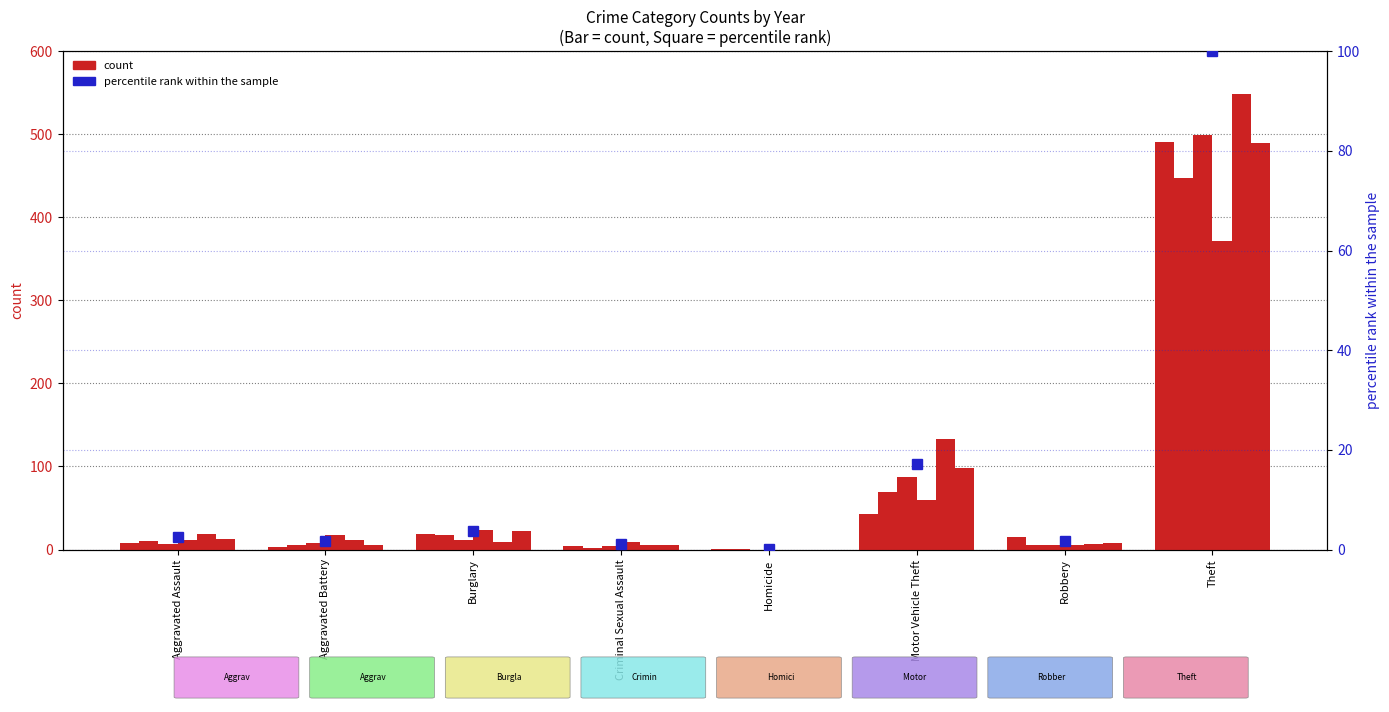

Reading left to right, transcribe all the data shown in this chart.

2.4	1.7	3.6	1.1	0.1	17.2	1.7	100.0